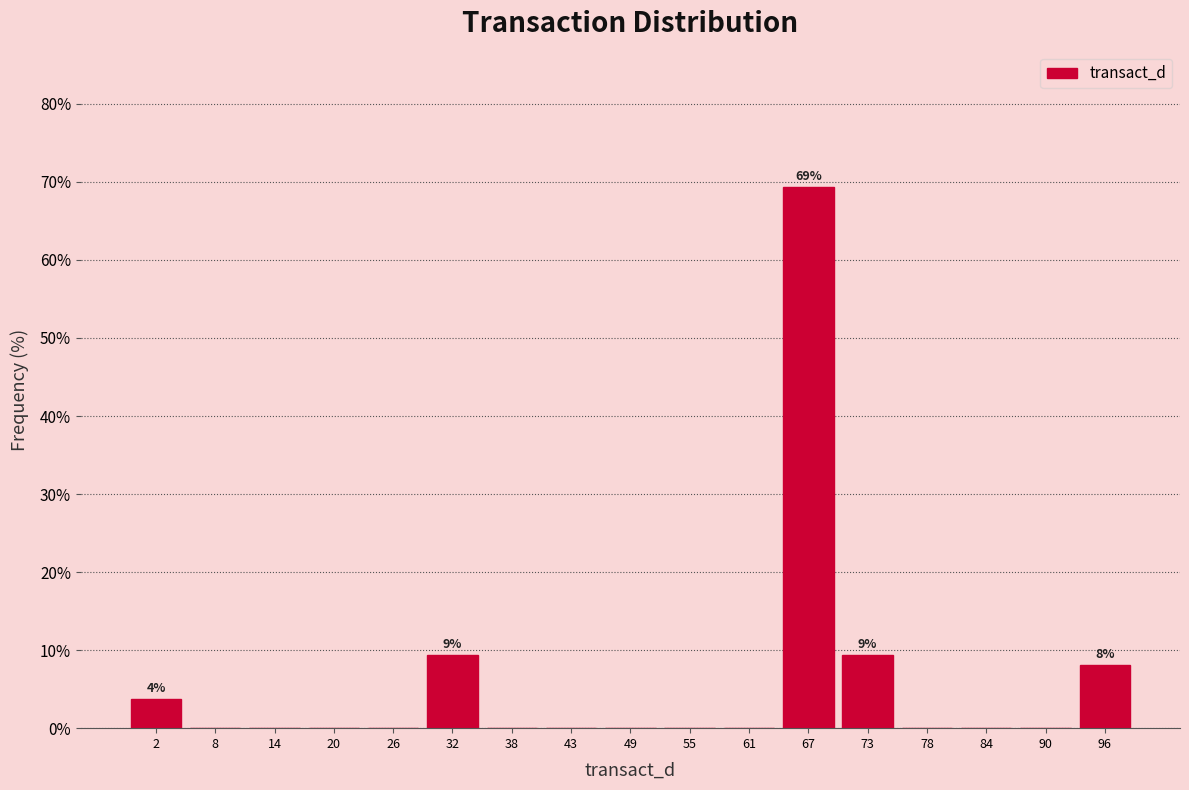

Over which range of the x-axis is the bar tallest?

64 to 70